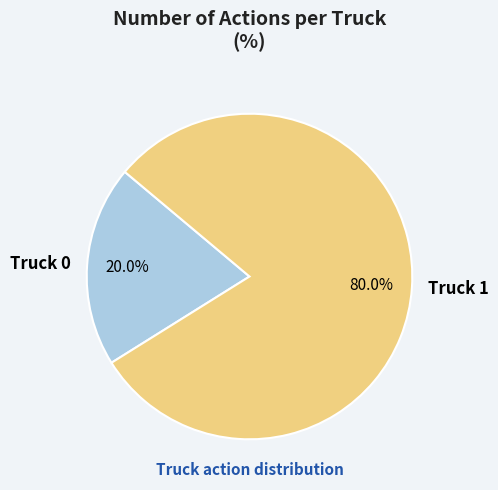

To the nearest percent, what percentage of the pie is Truck 0?

20%